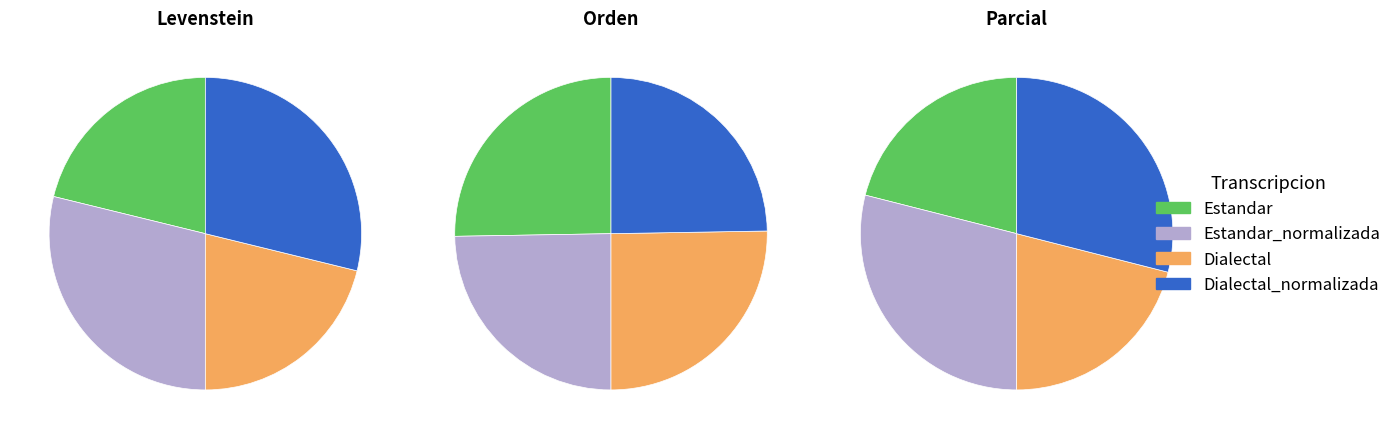

To the nearest percent, what is the combined percentage of Estandar and Dialectal_normalizada?

50%